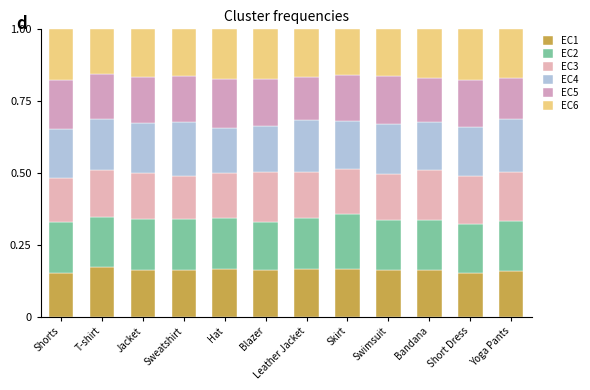

Which series changed the most between Jacket and Bandana?

EC3